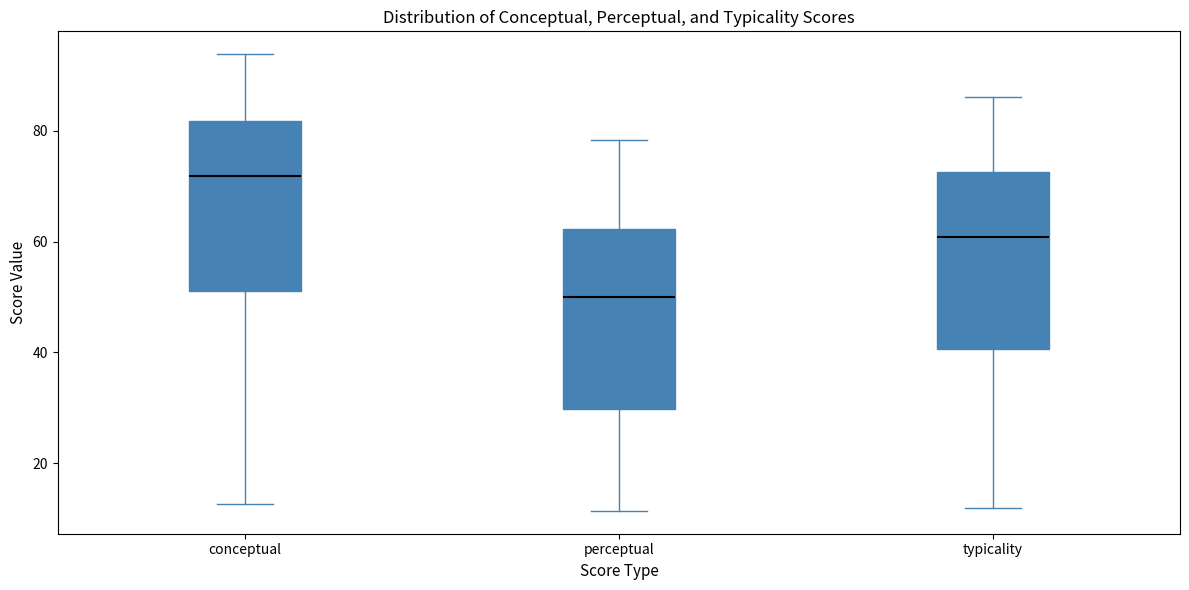

Which box's median line is the highest?

conceptual